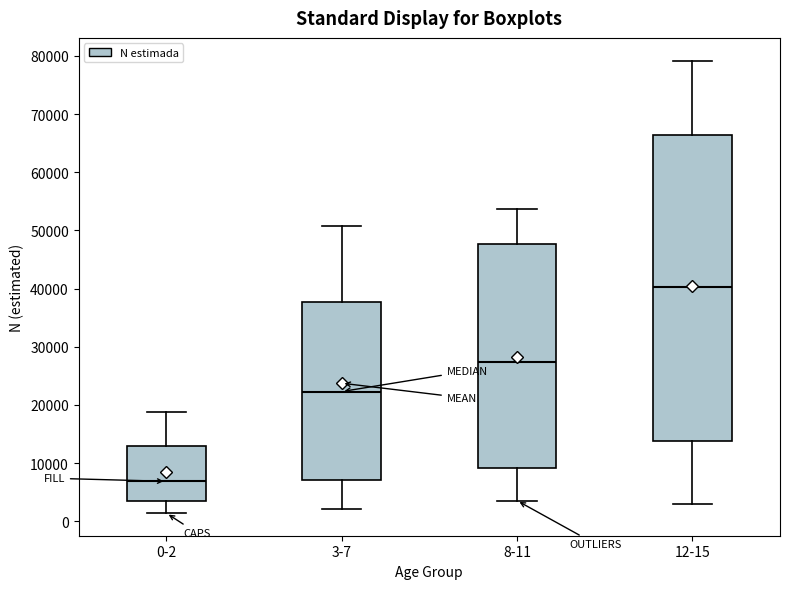

Which box has the highest median line?

12-15